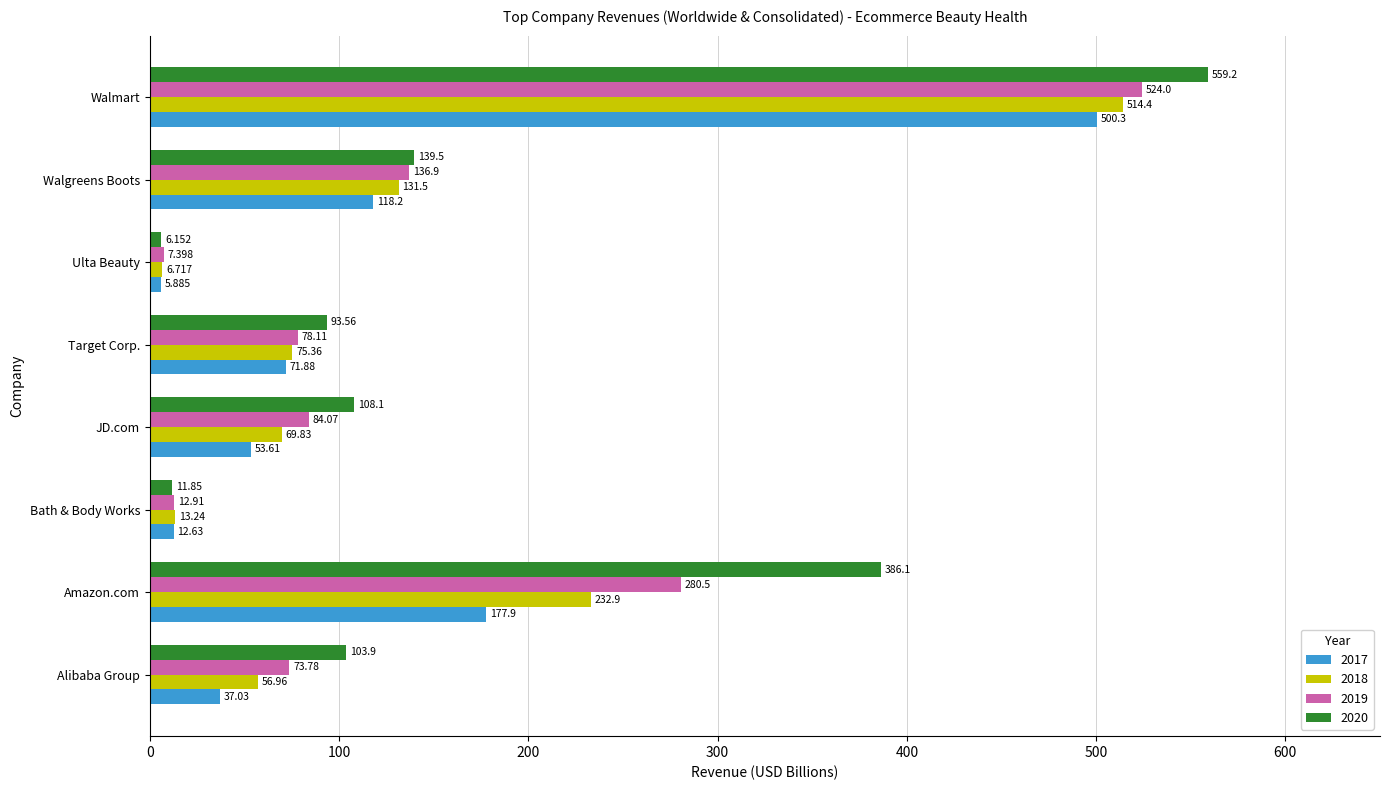

List the labels in order of 2020 value, smallest first.

Ulta Beauty, Bath & Body Works, Target Corp., Alibaba Group, JD.com, Walgreens Boots, Amazon.com, Walmart